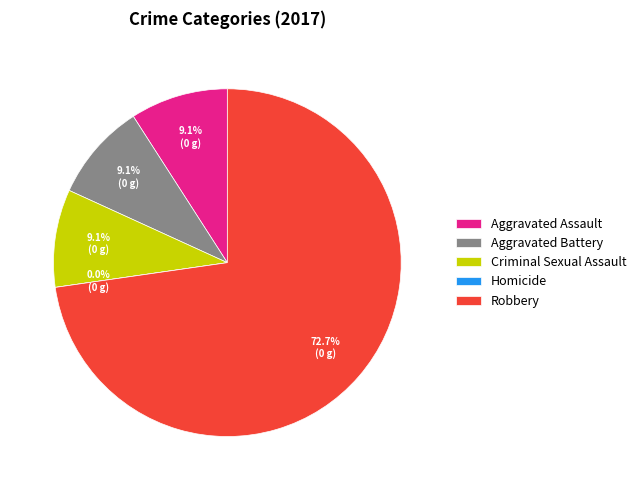

Which category accounts for the majority?

Robbery